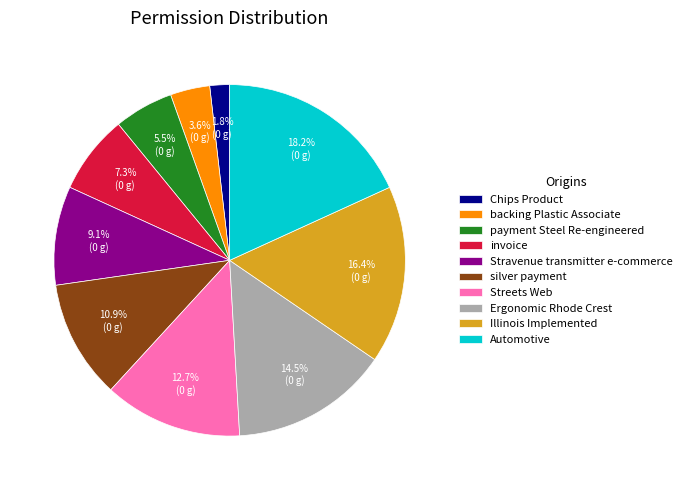

What percentage do Illinois Implemented and Ergonomic Rhode Crest together represent?

30.9%